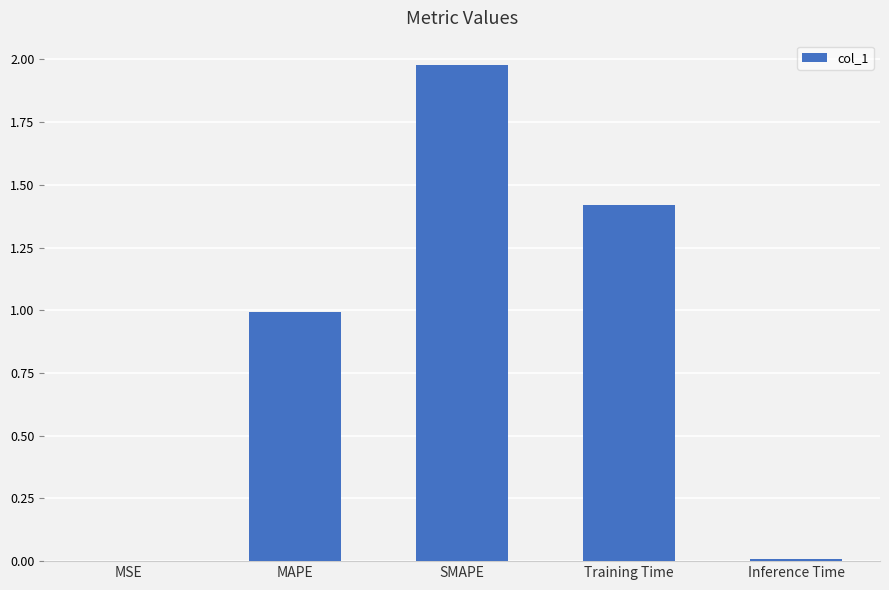

Which label corresponds to the largest value in the chart?

SMAPE